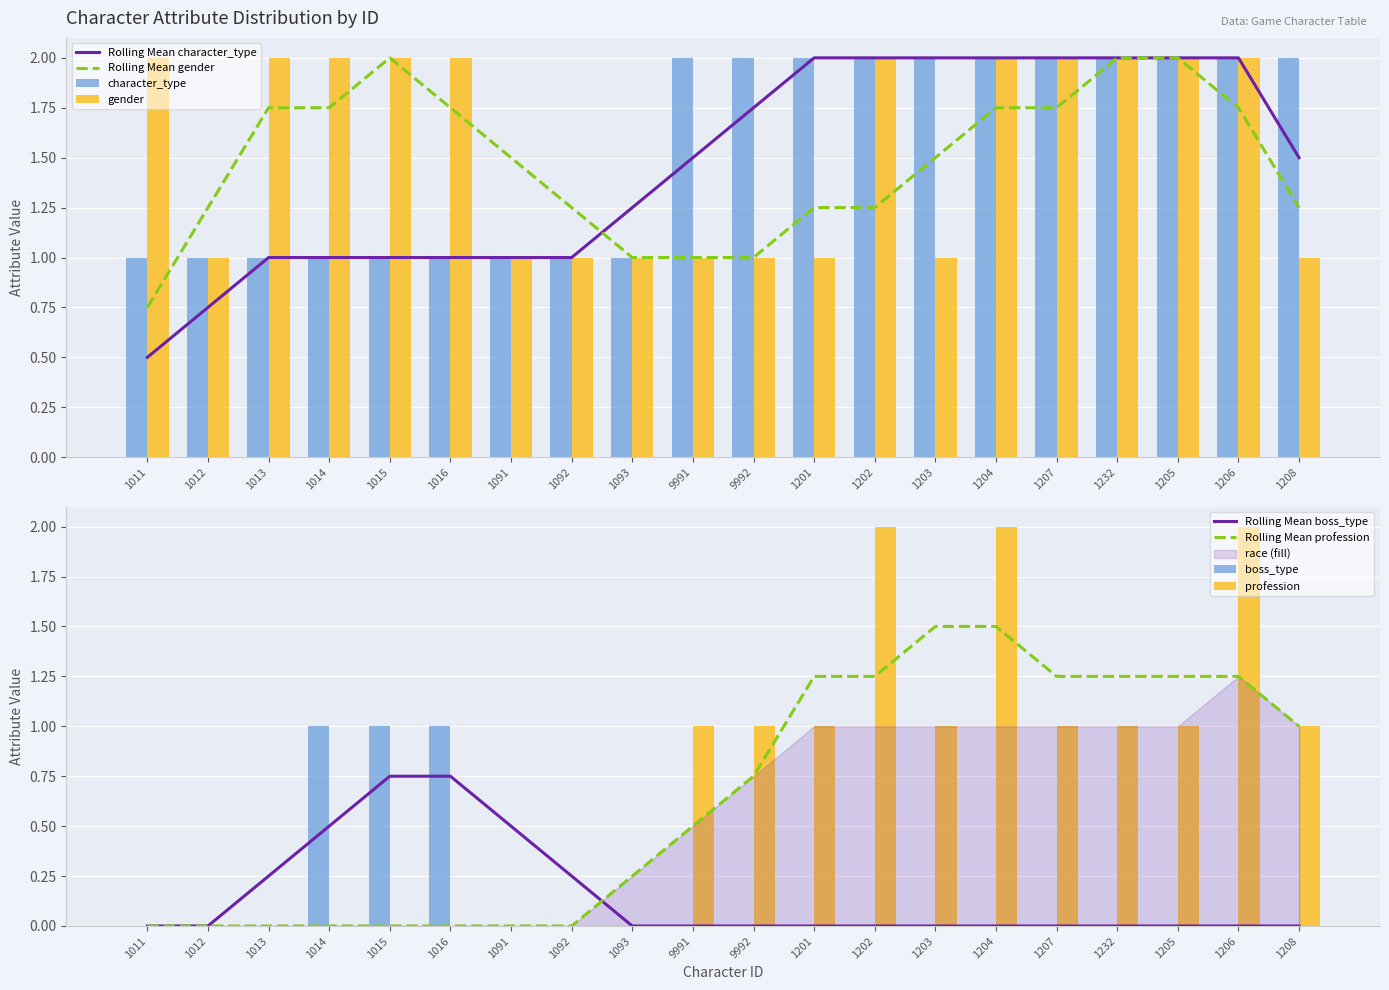

How many data points does each series have?

20